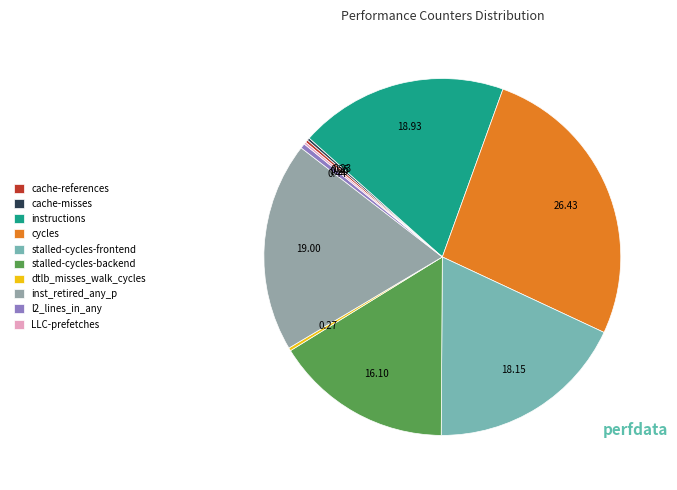

Does LLC-prefetches represent more than half of the total?

No